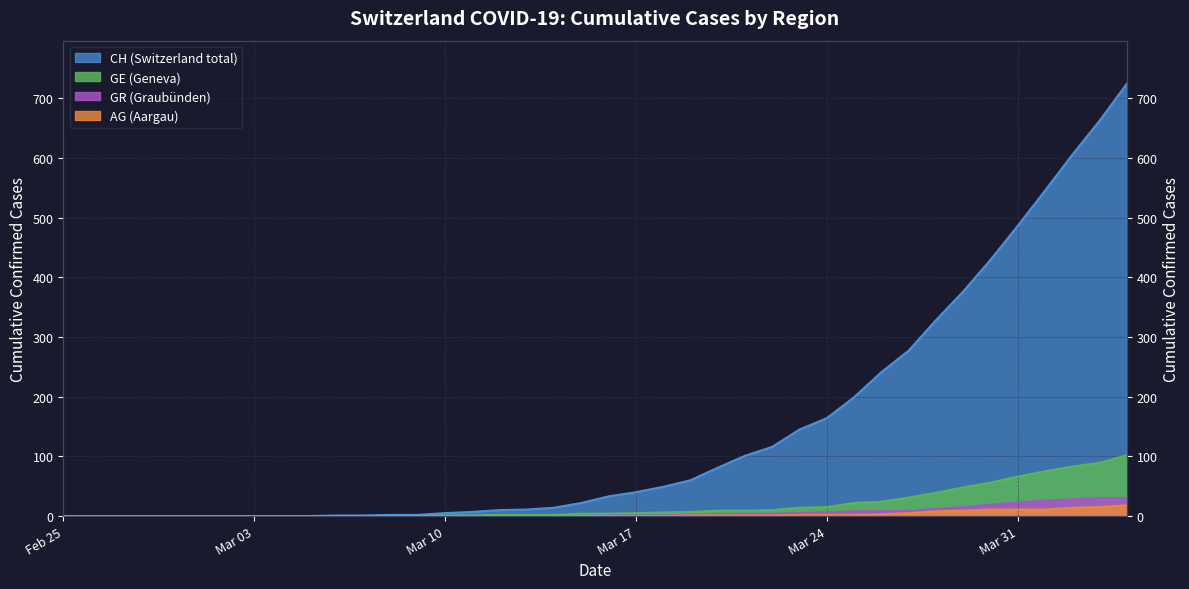

At how many categories does at least one series exceed 334?

7